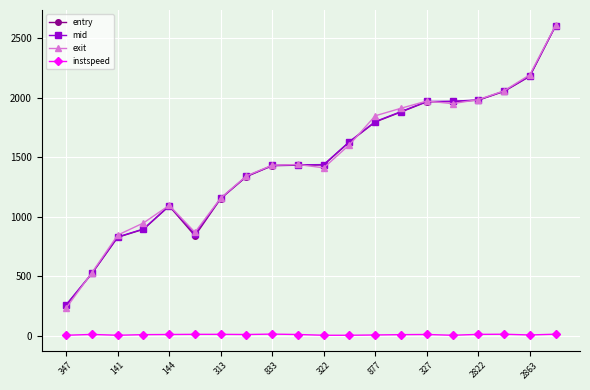

Which series has the widest spread of values?

exit